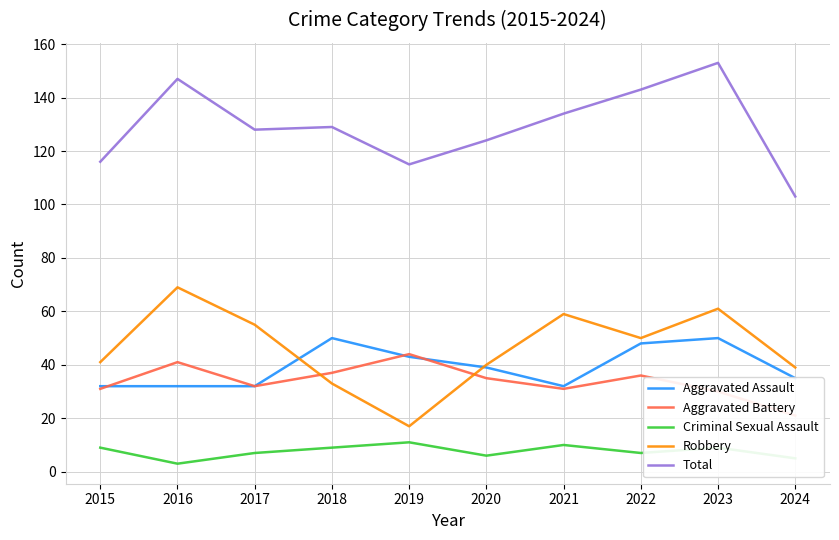

Reading right to left, extract all data points from this chart.

Aggravated Assault: 2024=35	2023=50	2022=48	2021=32	2020=39	2019=43	2018=50	2017=32	2016=32	2015=32
Aggravated Battery: 2024=21	2023=30	2022=36	2021=31	2020=35	2019=44	2018=37	2017=32	2016=41	2015=31
Criminal Sexual Assault: 2024=5	2023=9	2022=7	2021=10	2020=6	2019=11	2018=9	2017=7	2016=3	2015=9
Robbery: 2024=39	2023=61	2022=50	2021=59	2020=40	2019=17	2018=33	2017=55	2016=69	2015=41
Total: 2024=103	2023=153	2022=143	2021=134	2020=124	2019=115	2018=129	2017=128	2016=147	2015=116